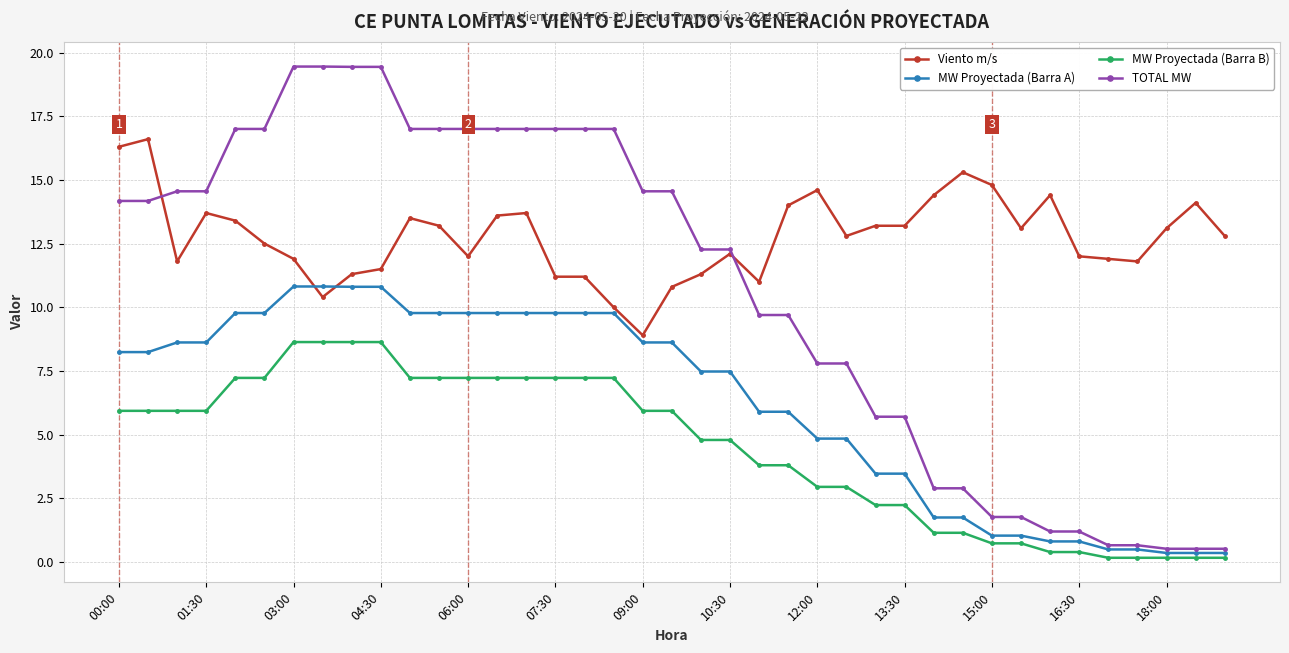

Rank the series by their average value, from highest to lowest.

Viento m/s, TOTAL MW, MW Proyectada (Barra A), MW Proyectada (Barra B)